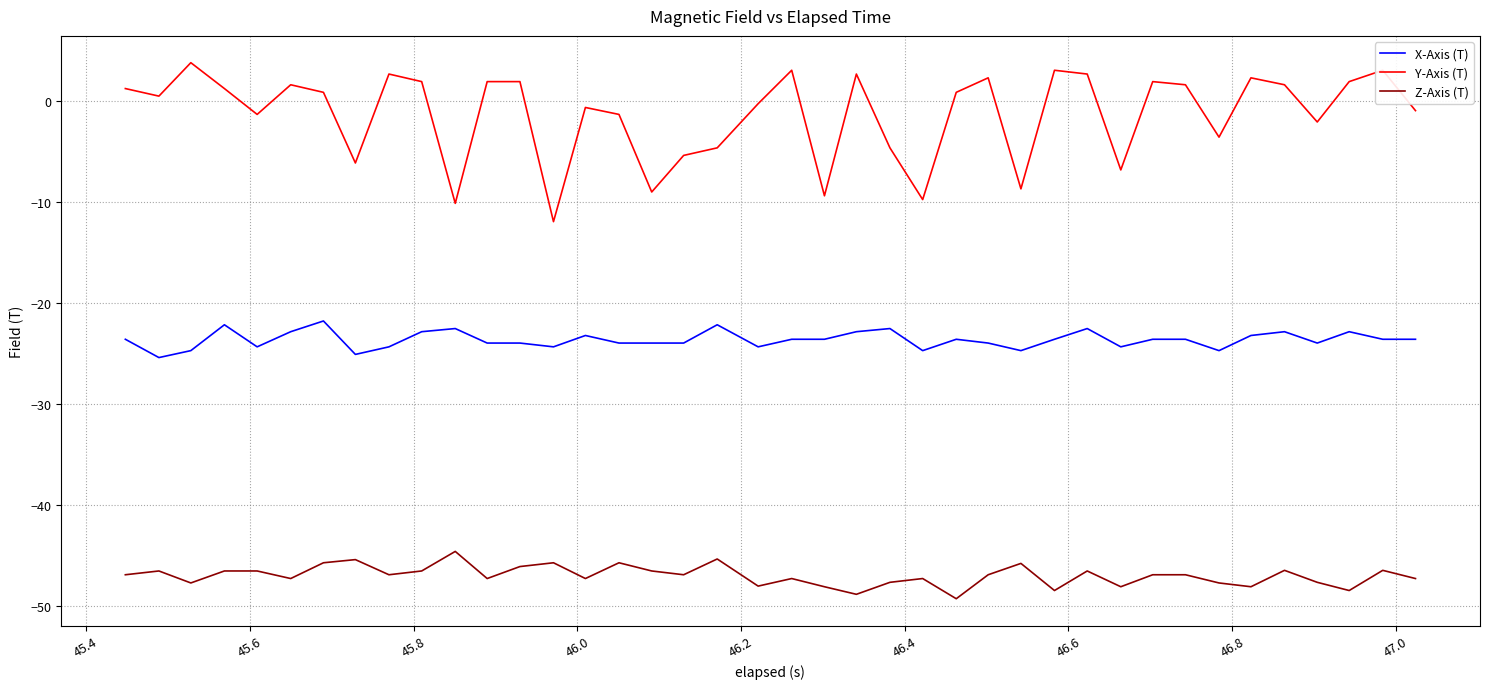

What is the difference between the maximum and minimum values in the Y-Axis (T) series?

15.7